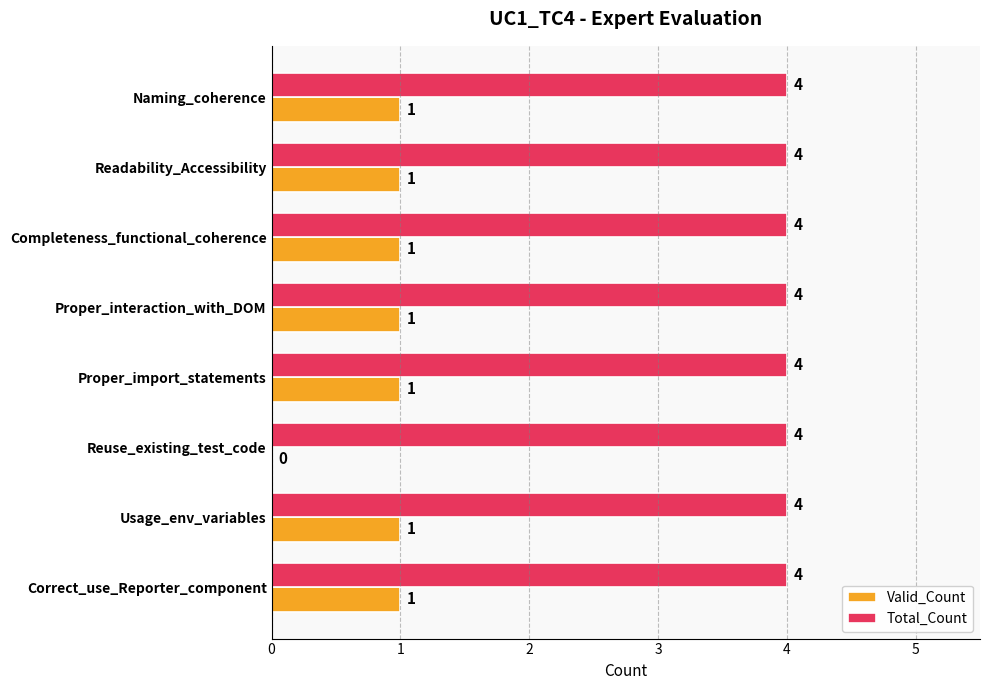

True or false: Total_Count has a value of 2 at Proper_import_statements.

False